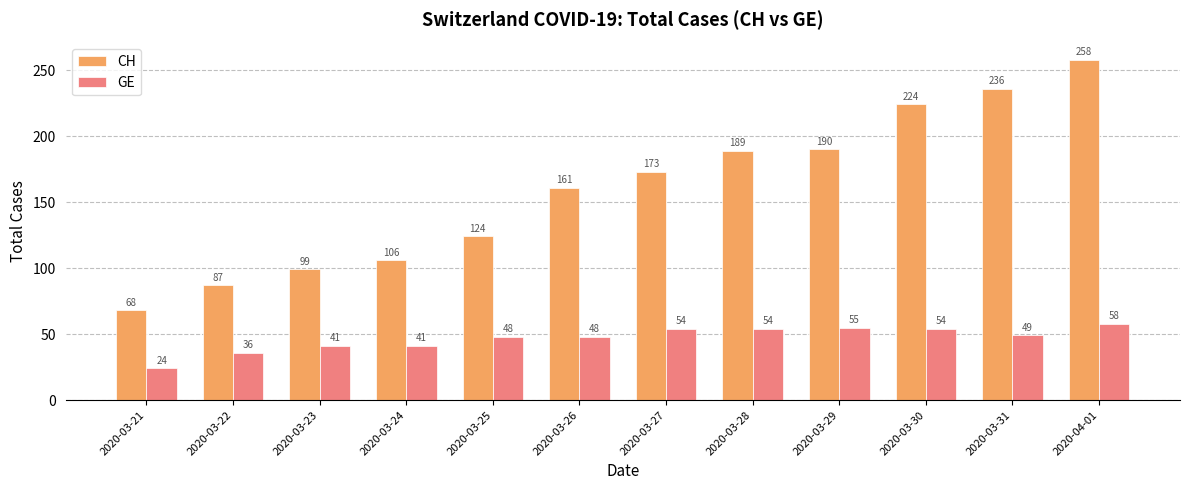

Is it true that GE equals 54 at 2020-03-30?

True